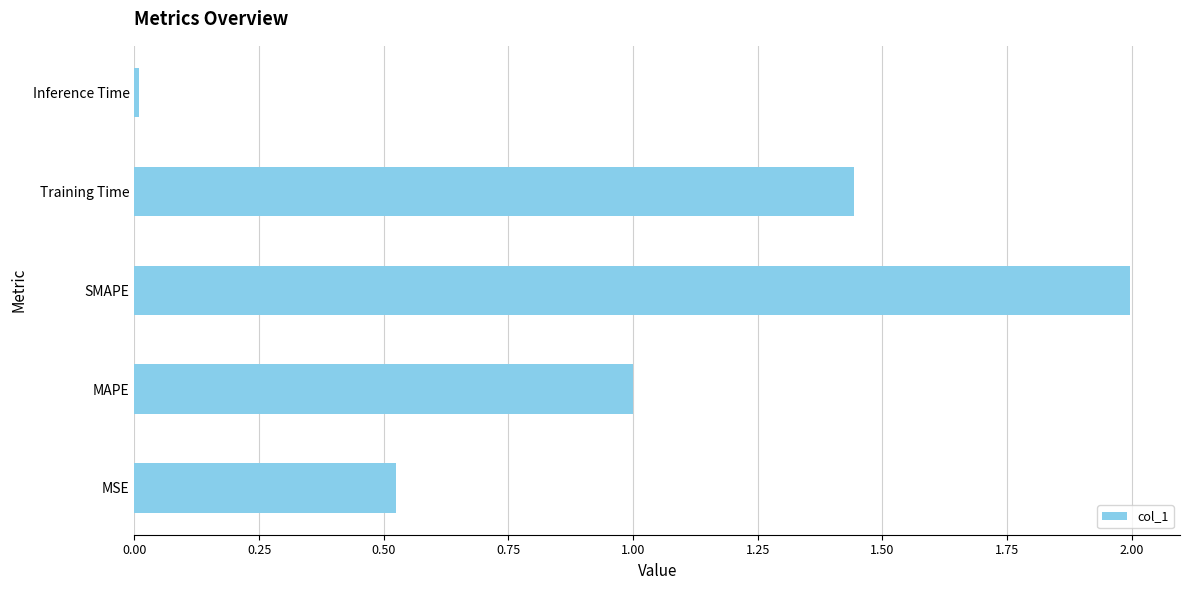

How many bars are there in total?

5